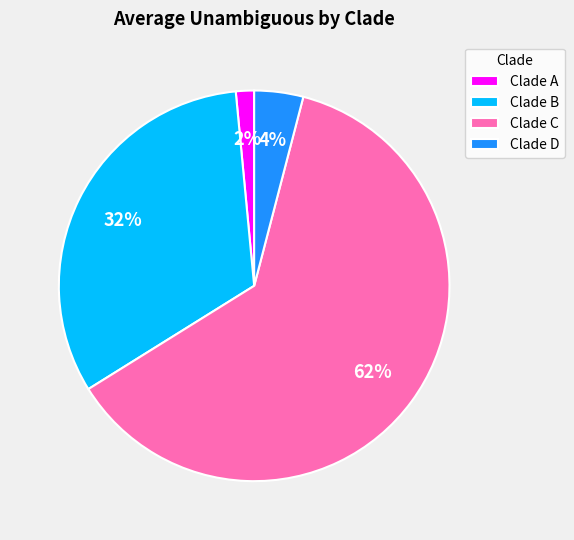

Is the sum of Clade D and Clade B greater than half?

No